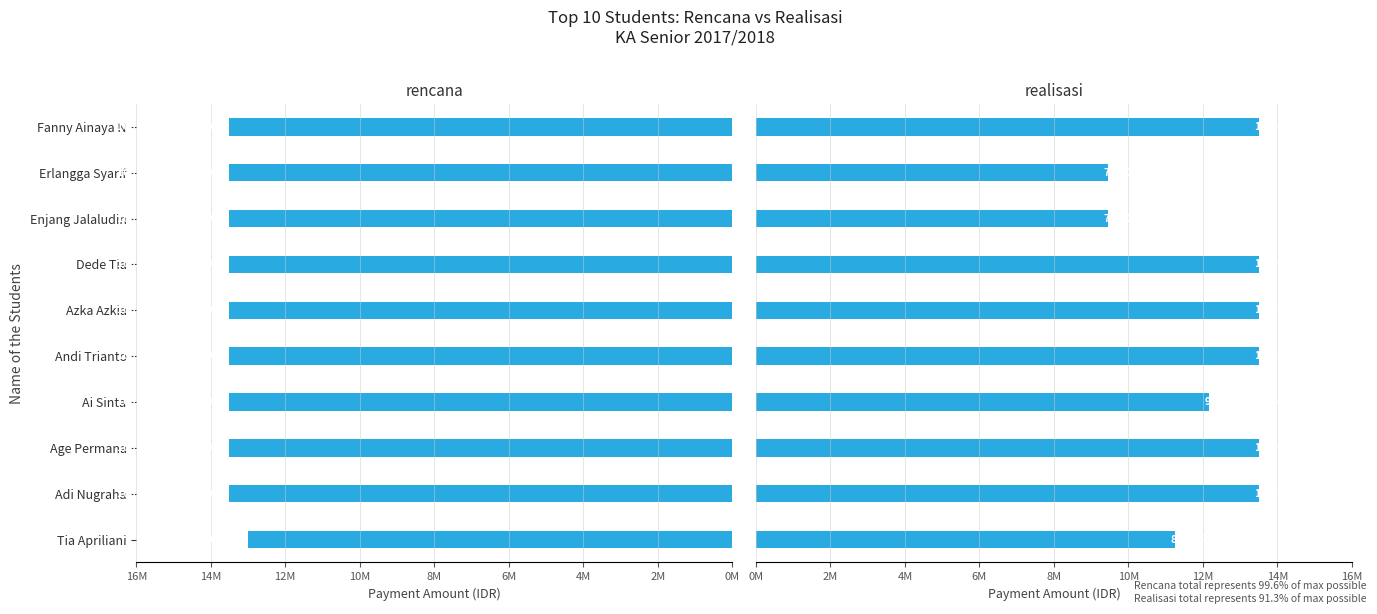

At Ai Sinta, list the series in order from smallest to largest.

Realisasi, Rencana